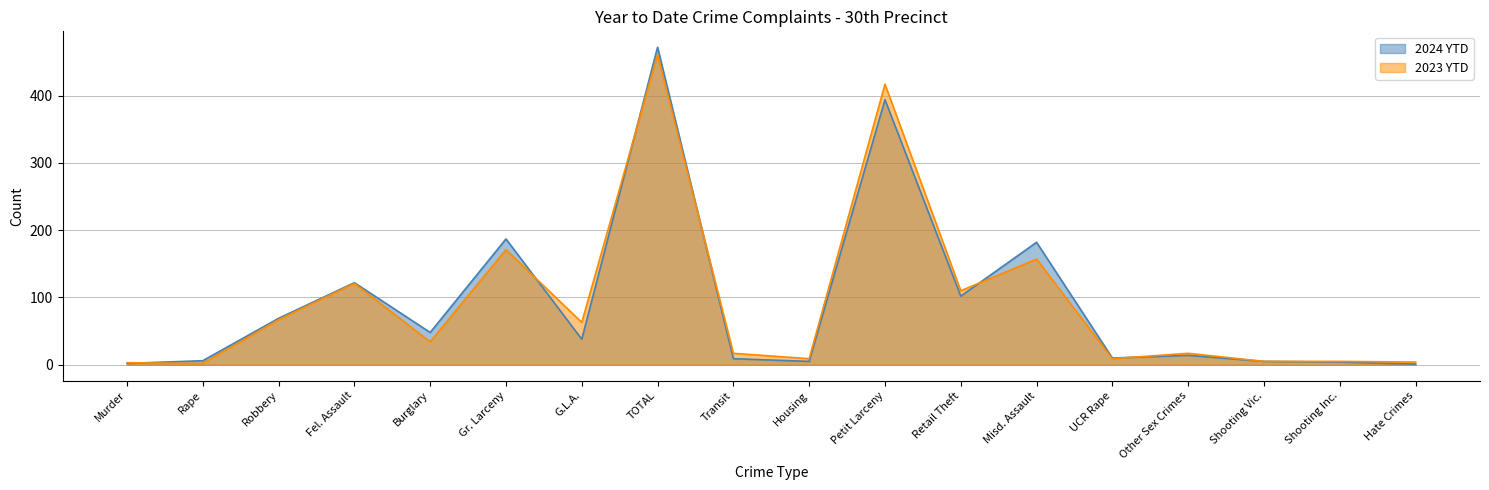

At Fel. Assault, list the series in order from smallest to largest.

2023 YTD, 2024 YTD